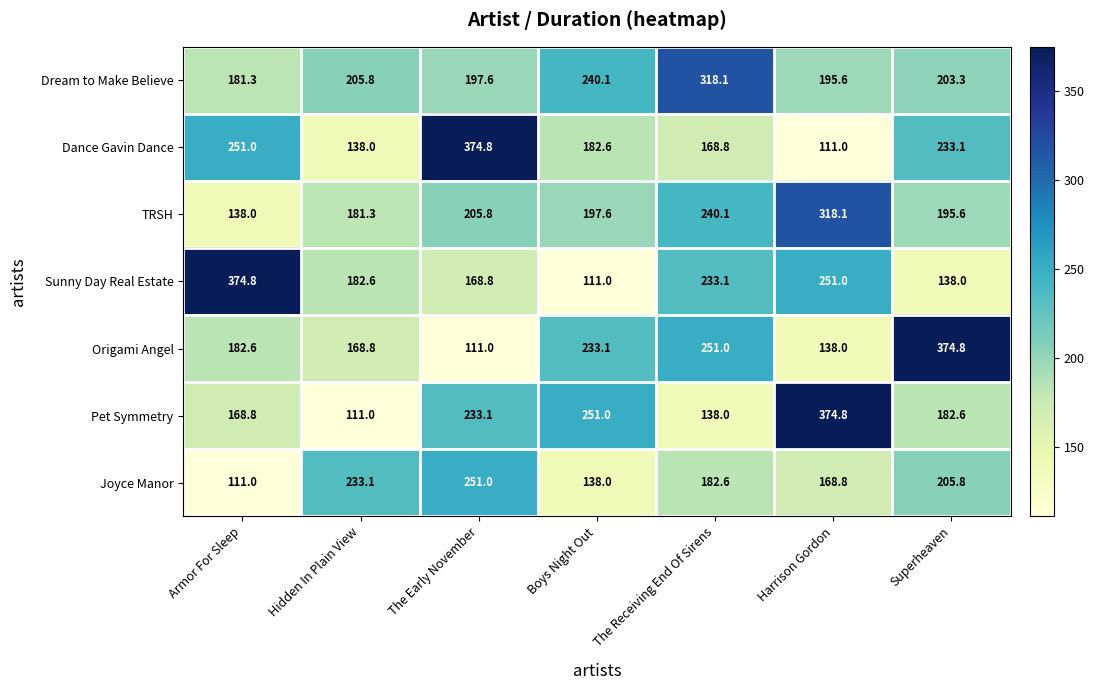

Is the value of Pet Symmetry at Superheaven greater than the value of Dance Gavin Dance at The Receiving End Of Sirens?

Yes